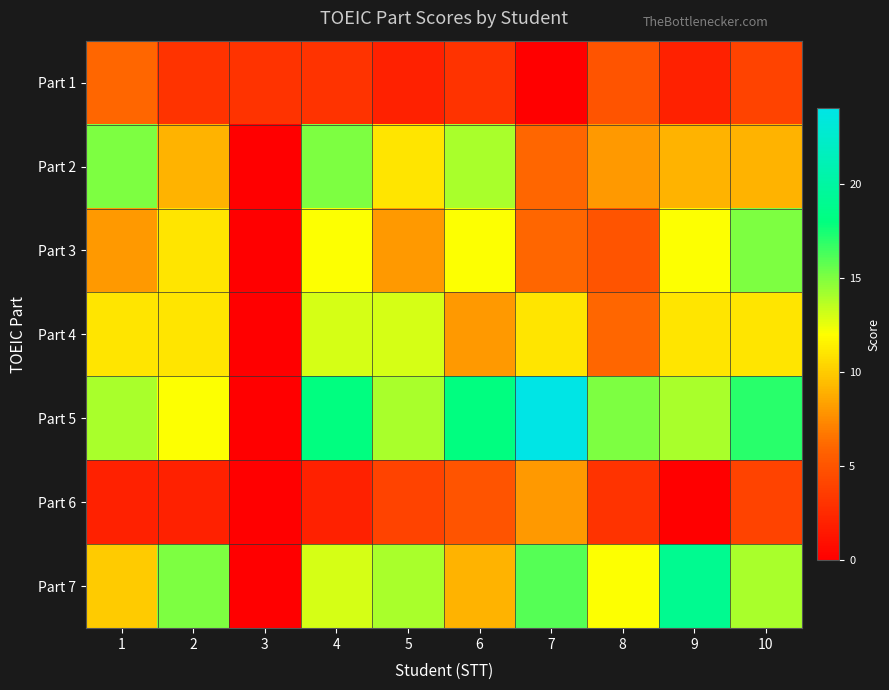

Reading left to right, list all the values displayed in this chart.

Part 1: 1=6	2=3	3=3	4=3	5=2	6=3	7=0	8=5	9=2	10=4
Part 2: 1=15	2=9	3=0	4=15	5=11	6=14	7=6	8=8	9=9	10=9
Part 3: 1=8	2=11	3=0	4=12	5=8	6=12	7=6	8=5	9=12	10=15
Part 4: 1=11	2=11	3=0	4=13	5=13	6=8	7=11	8=6	9=11	10=11
Part 5: 1=14	2=12	3=0	4=18	5=14	6=18	7=24	8=15	9=14	10=17
Part 6: 1=2	2=2	3=0	4=2	5=4	6=5	7=8	8=3	9=0	10=4
Part 7: 1=10	2=15	3=0	4=13	5=14	6=9	7=16	8=12	9=19	10=14